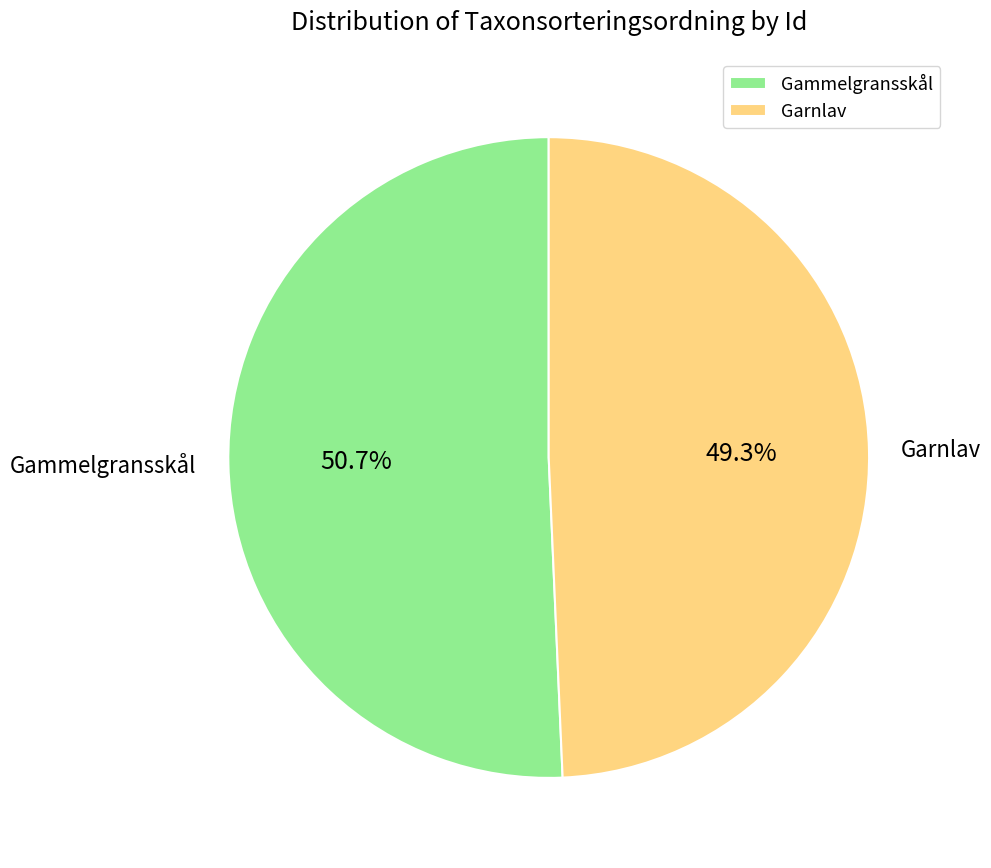

Which slice is the largest?

Gammelgransskål